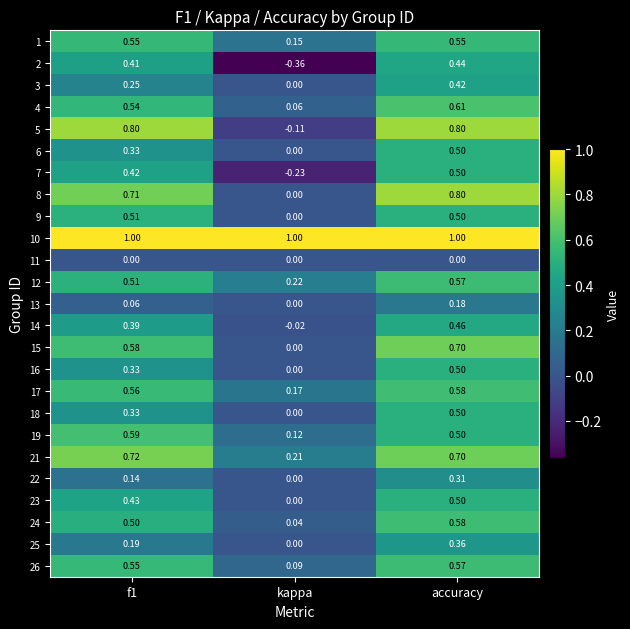

At which label does 4 reach its minimum?

kappa